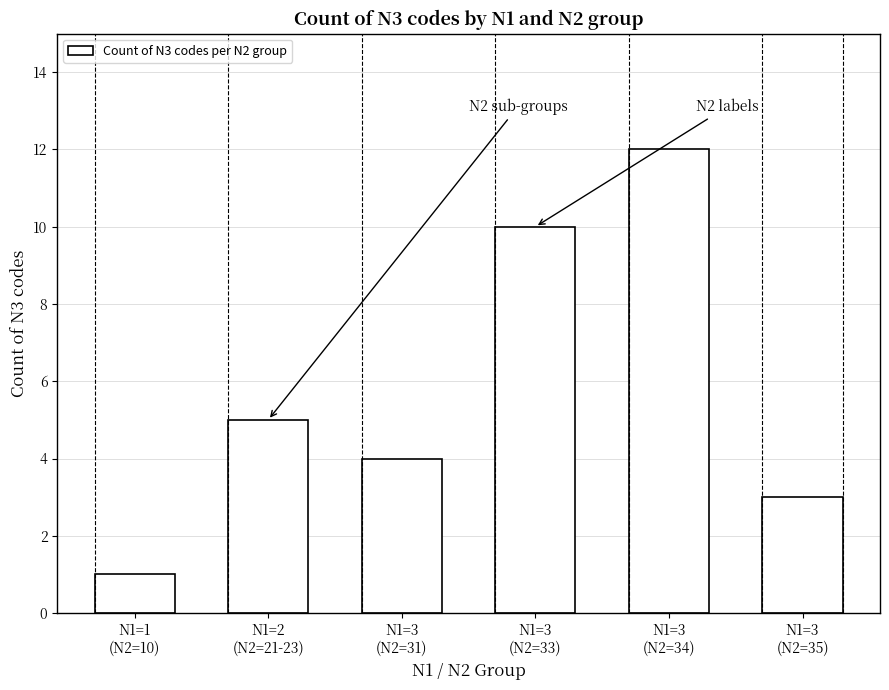

What is the label of the 4th bar from the left?

N1=3
(N2=33)